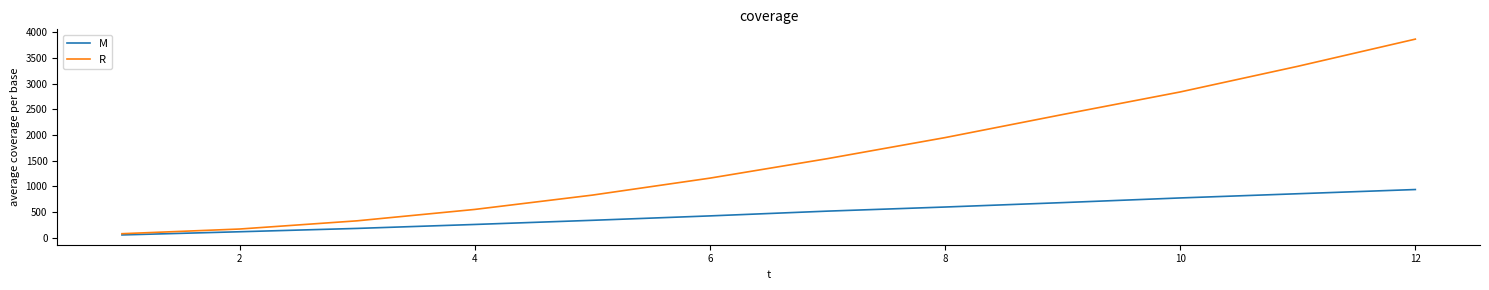

Rank the series by their average value, from highest to lowest.

R, M